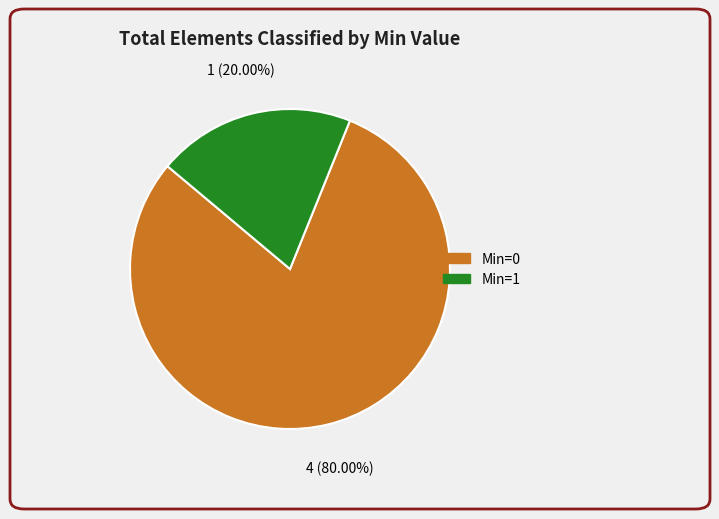

Is there any slice that represents more than half of the pie?

Yes